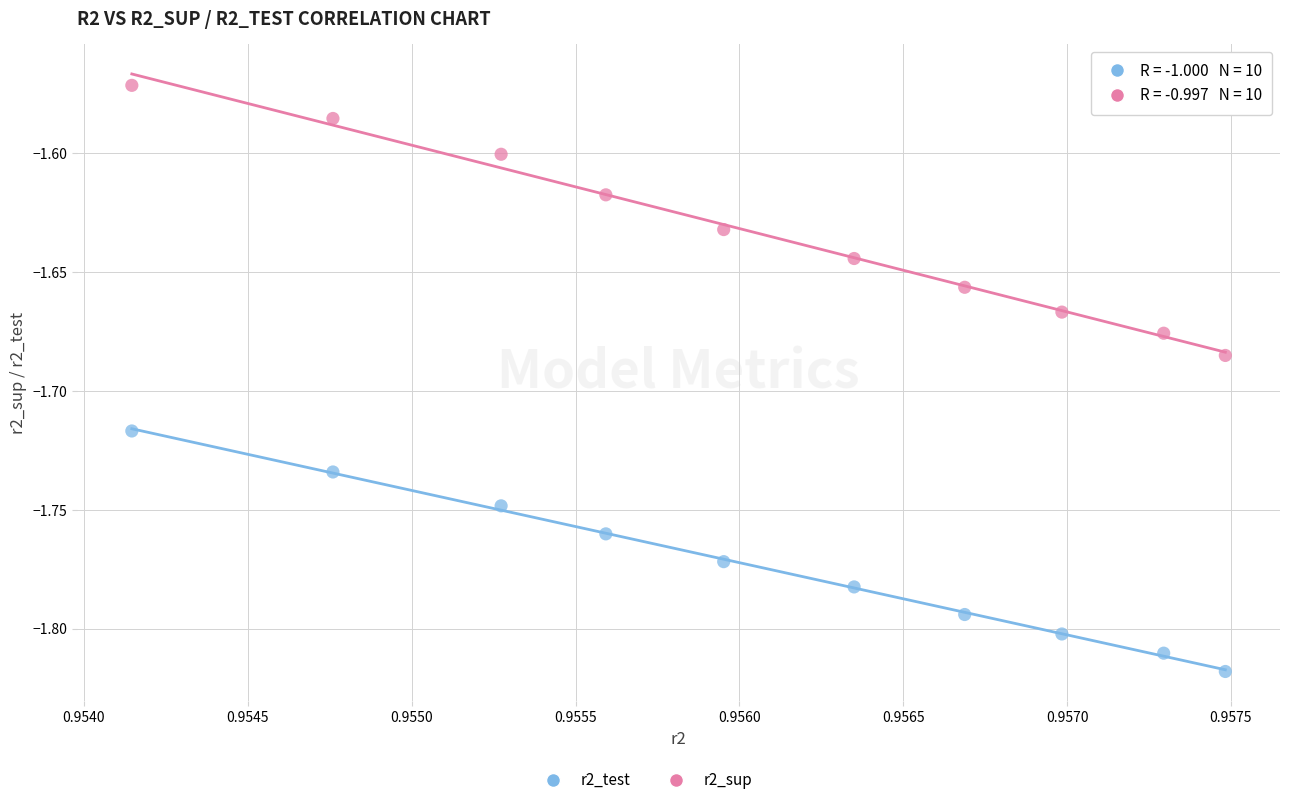

Which series contains the highest Y value?

r2_sup